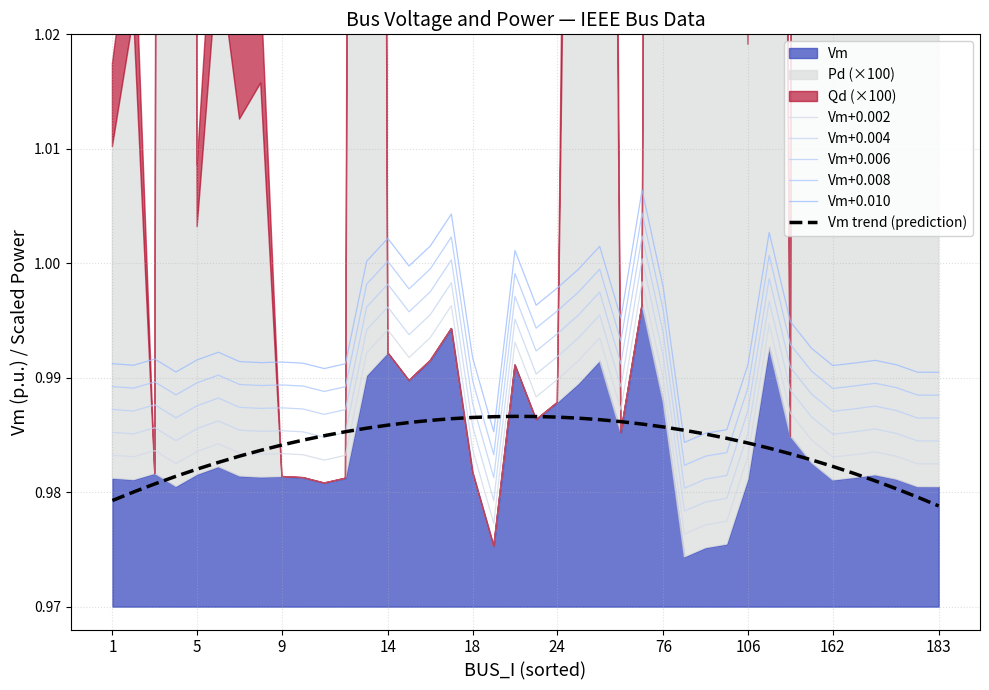

The value of Vm+0.010 at 19 is 1.7. True or false?

False